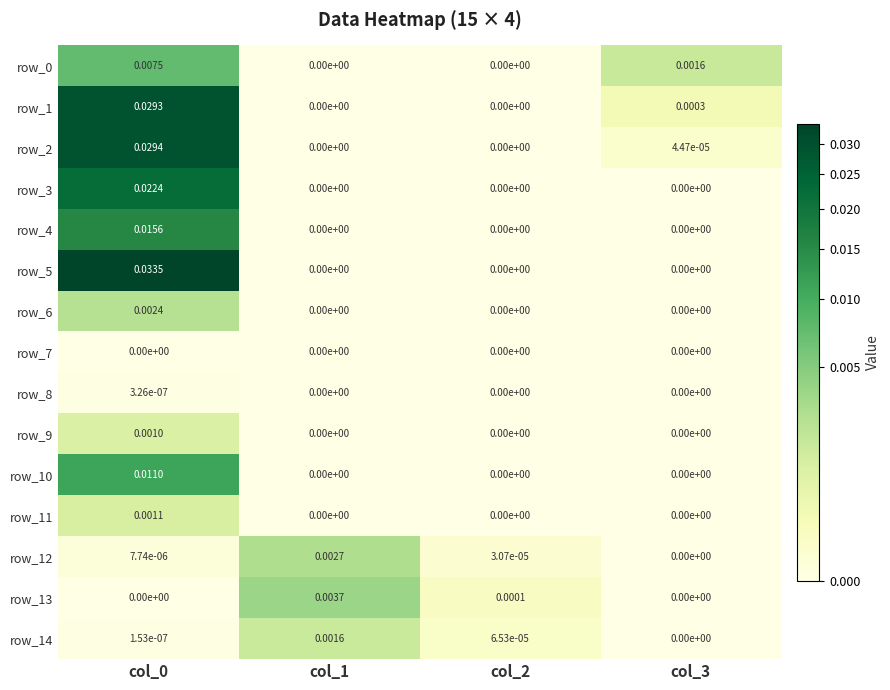

At how many categories does at least one series exceed 0?

4